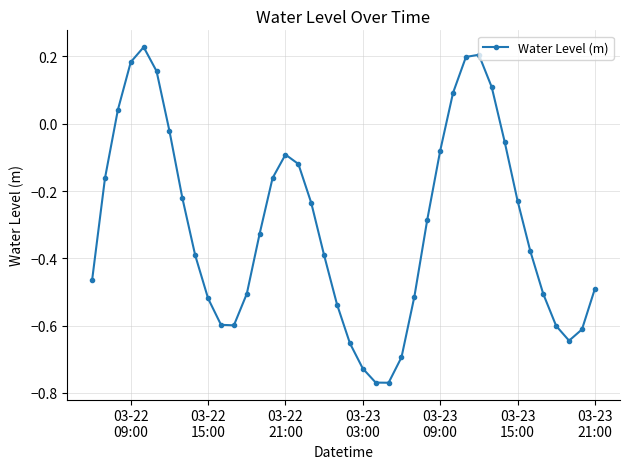

What is the difference between the maximum and minimum values?

1.0